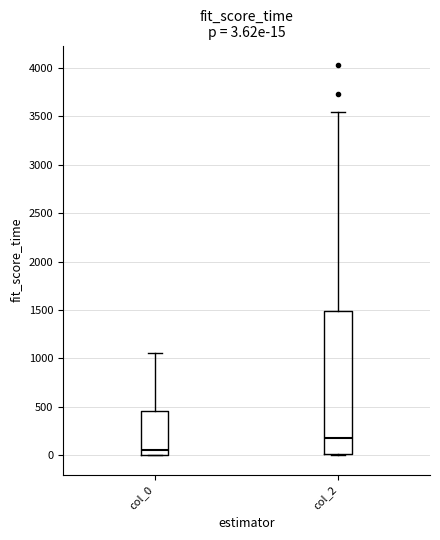

Comparing the boxes themselves (not the whiskers), which one is the tallest?

col_2